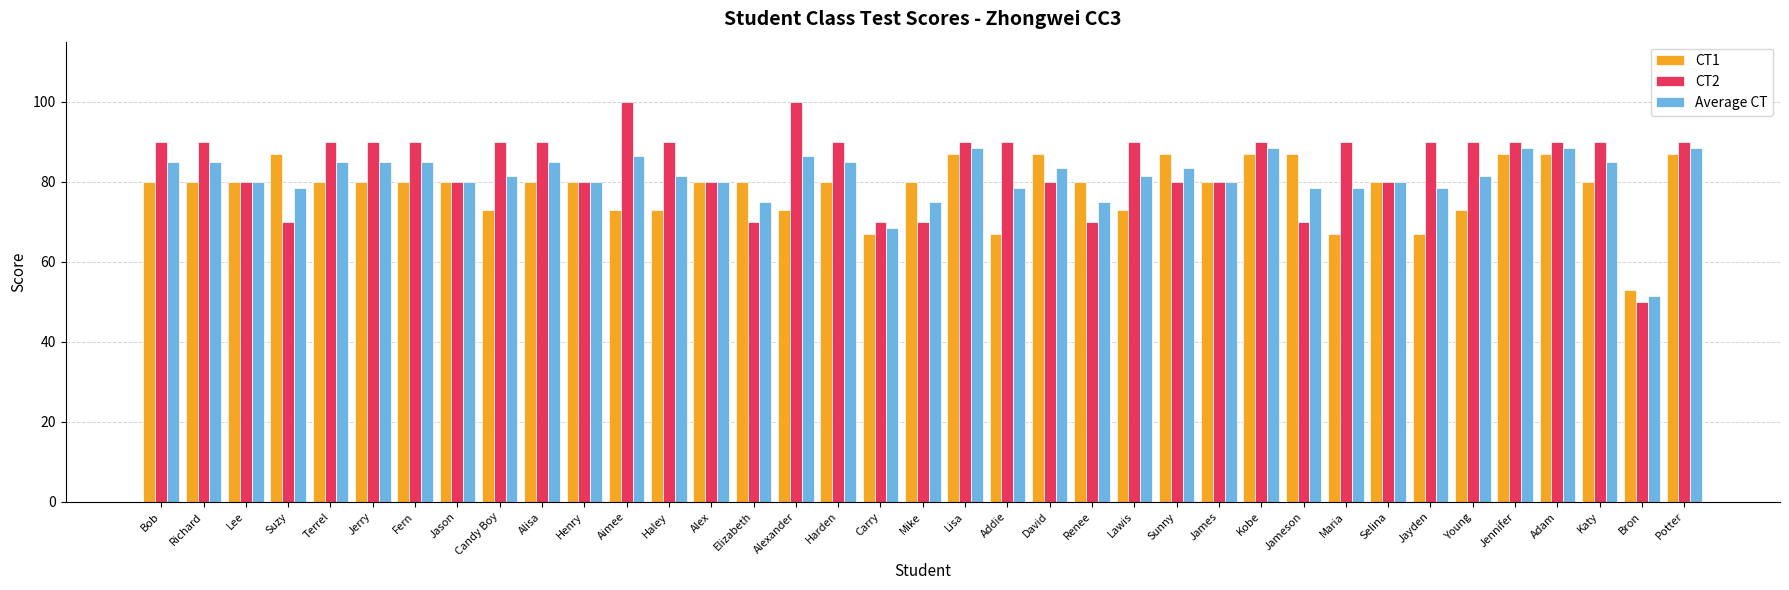

Which series has the widest spread of values?

CT2